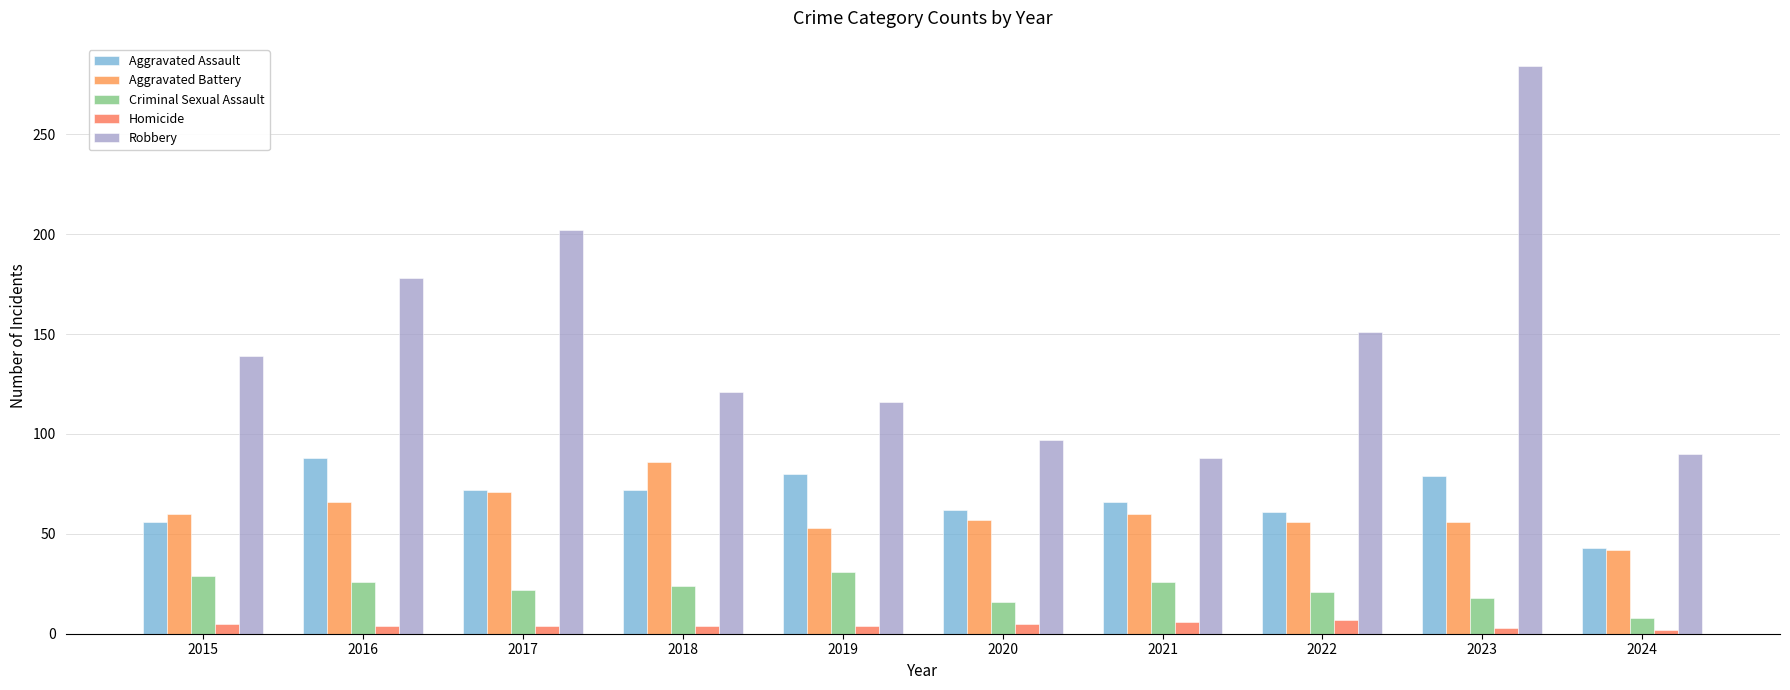

What is the average value of the Homicide series?

4